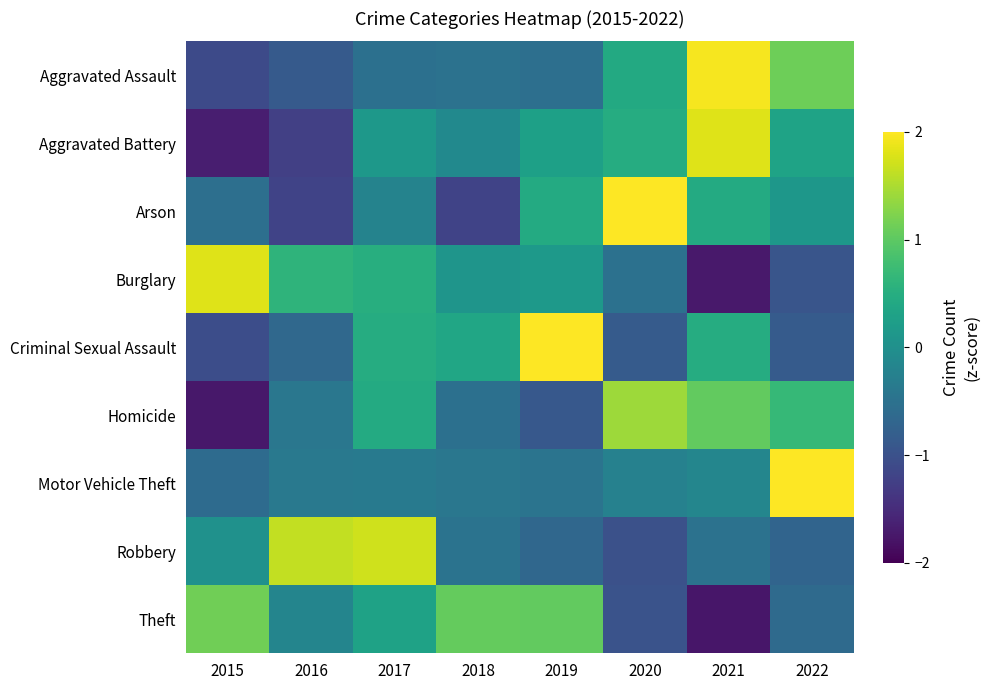

Reading left to right, extract all data points from this chart.

Aggravated Assault: 2015=-1.1	2016=-0.9	2017=-0.5	2018=-0.5	2019=-0.5	2020=0.4	2021=2.0	2022=1.1
Aggravated Battery: 2015=-1.7	2016=-1.2	2017=0.1	2018=-0.1	2019=0.3	2020=0.5	2021=1.8	2022=0.3
Arson: 2015=-0.5	2016=-1.2	2017=-0.2	2018=-1.2	2019=0.5	2020=2.1	2021=0.5	2022=0.1
Burglary: 2015=1.8	2016=0.6	2017=0.5	2018=0.1	2019=0.2	2020=-0.5	2021=-1.7	2022=-0.9
Criminal Sexual Assault: 2015=-1.1	2016=-0.6	2017=0.5	2018=0.4	2019=2.1	2020=-0.9	2021=0.5	2022=-0.9
Homicide: 2015=-1.7	2016=-0.4	2017=0.4	2018=-0.5	2019=-0.9	2020=1.4	2021=1.0	2022=0.7
Motor Vehicle Theft: 2015=-0.6	2016=-0.4	2017=-0.3	2018=-0.4	2019=-0.5	2020=-0.2	2021=-0.2	2022=2.6
Robbery: 2015=0.0	2016=1.6	2017=1.7	2018=-0.5	2019=-0.7	2020=-1.0	2021=-0.5	2022=-0.7
Theft: 2015=1.1	2016=-0.2	2017=0.3	2018=1.0	2019=1.0	2020=-1.0	2021=-1.8	2022=-0.6